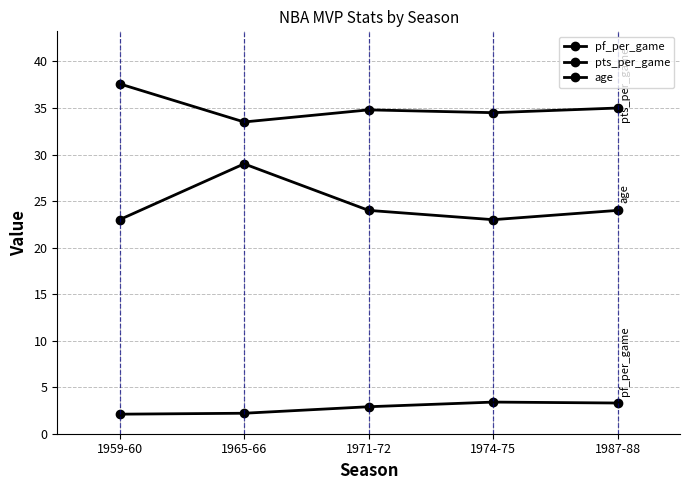

What is the smallest value displayed?

2.1